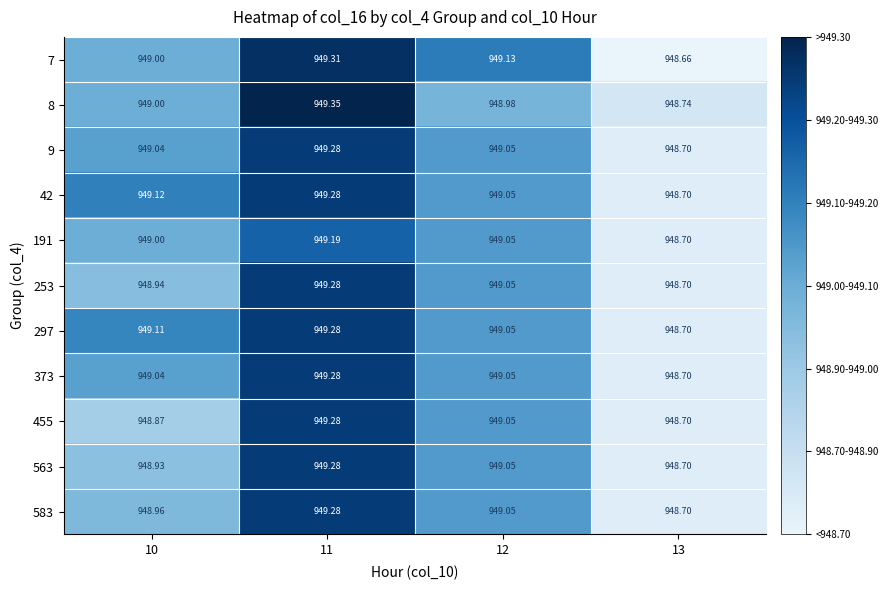

Is the value of 8 at 12 greater than the value of 9 at 11?

No